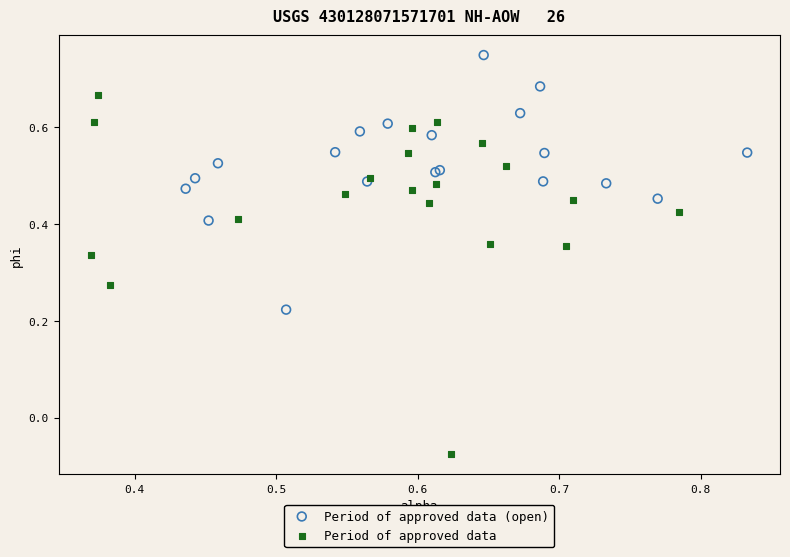

Which series reaches the minimum Y coordinate?

Period of approved data